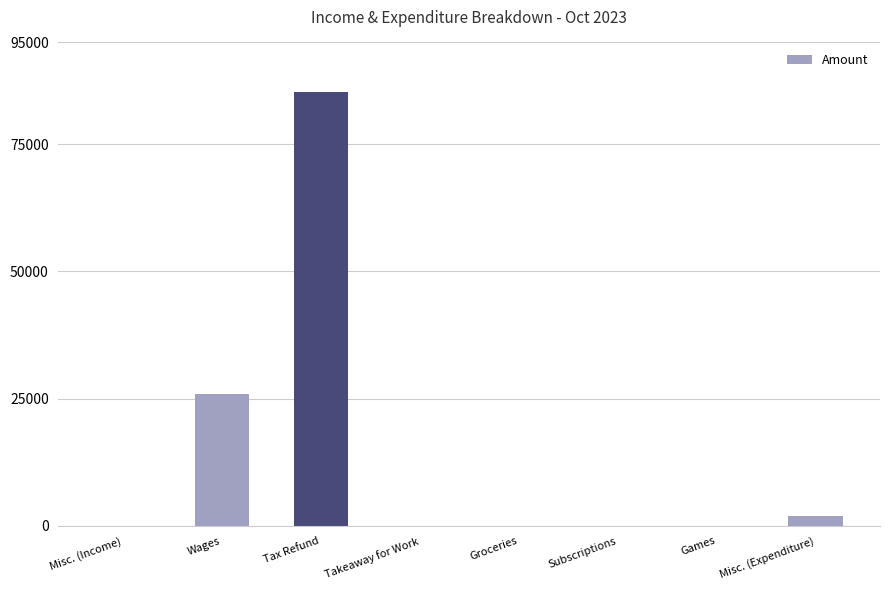

At which label is the value closest to 42622?

Wages